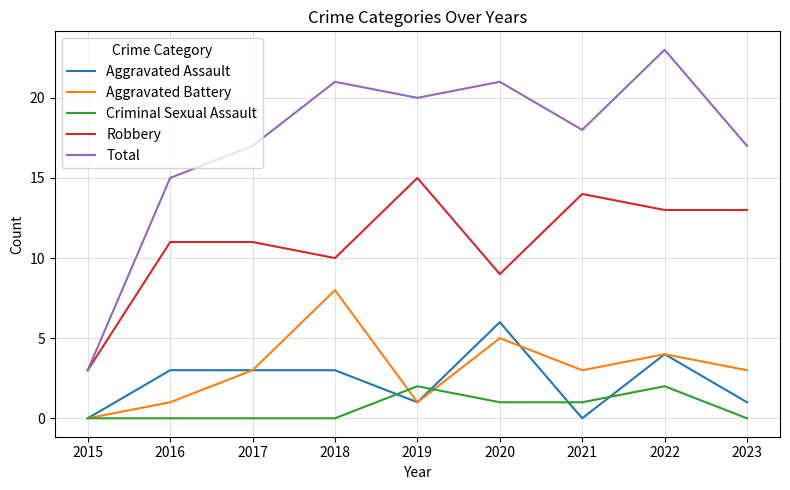

True or false: Criminal Sexual Assault and Total intersect in this chart.

False